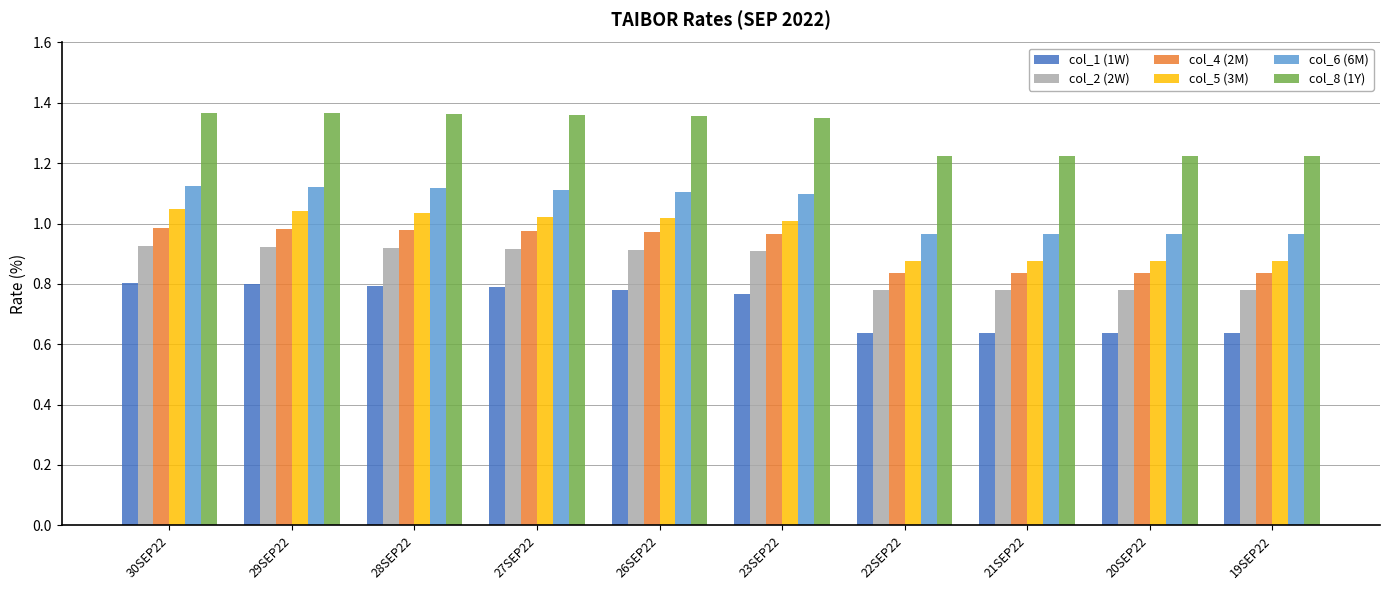

Is the value of col_5 (3M) at 23SEP22 greater than the value of col_2 (2W) at 27SEP22?

Yes